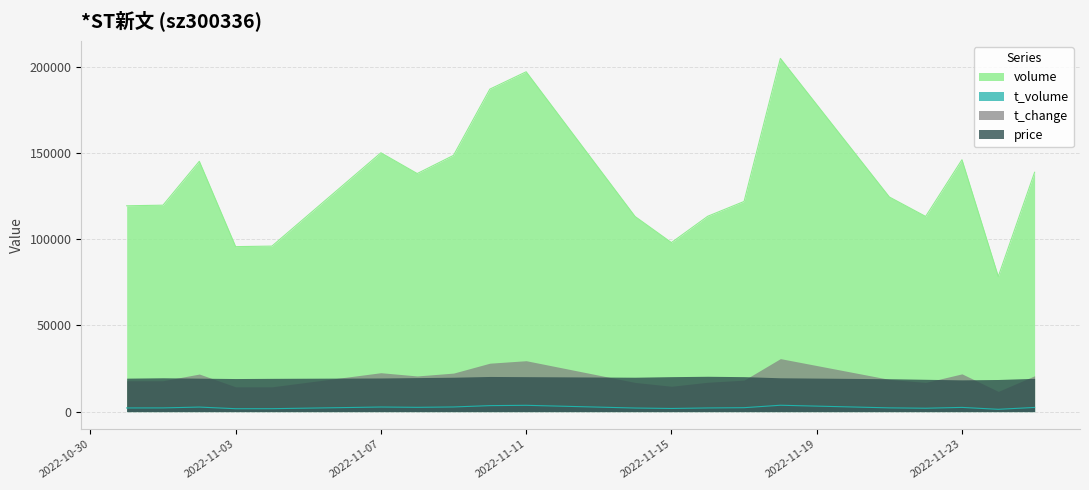

True or false: volume and t_volume intersect in this chart.

False